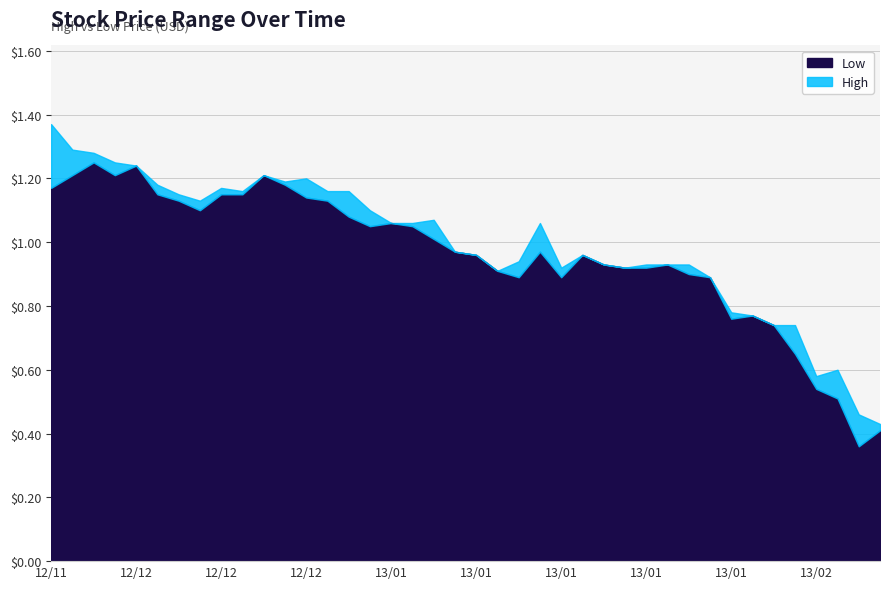

What position from the left is 2012-12-28?

16